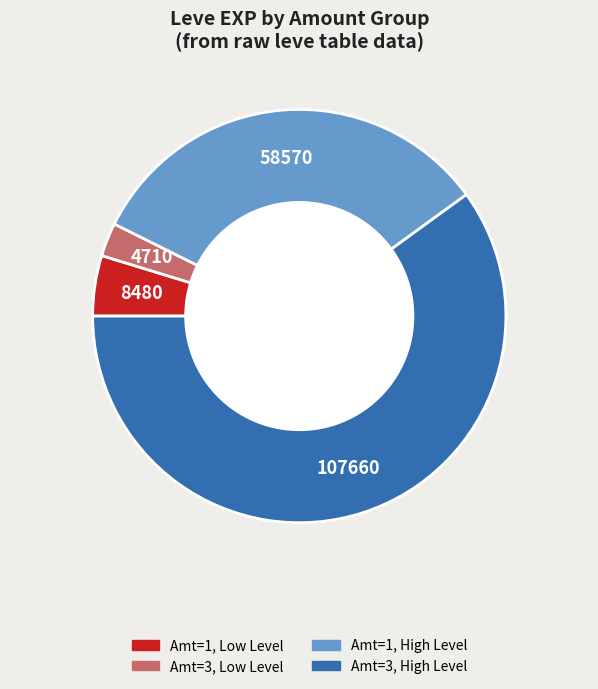

Count the number of slices in the pie.

4